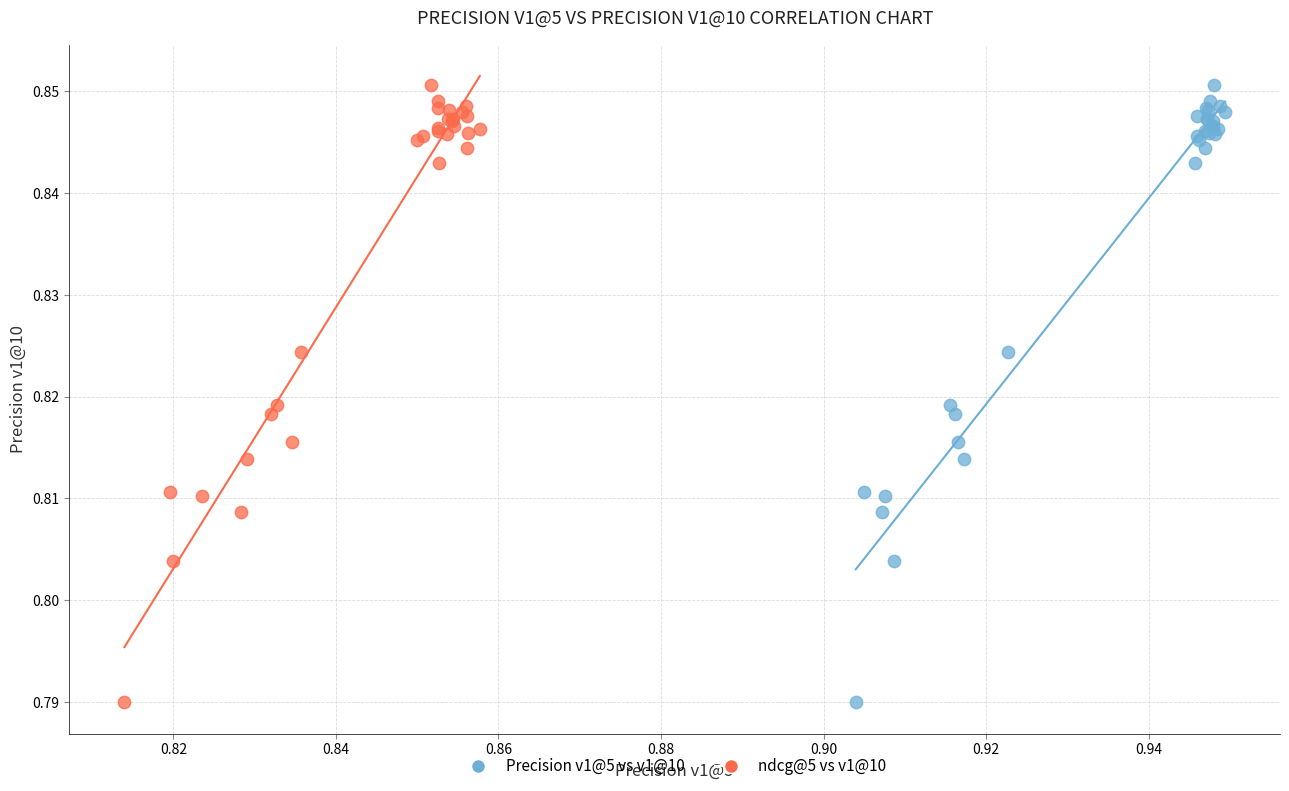

What are all the series names shown in the legend?

Precision v1@5 vs v1@10, ndcg@5 vs v1@10